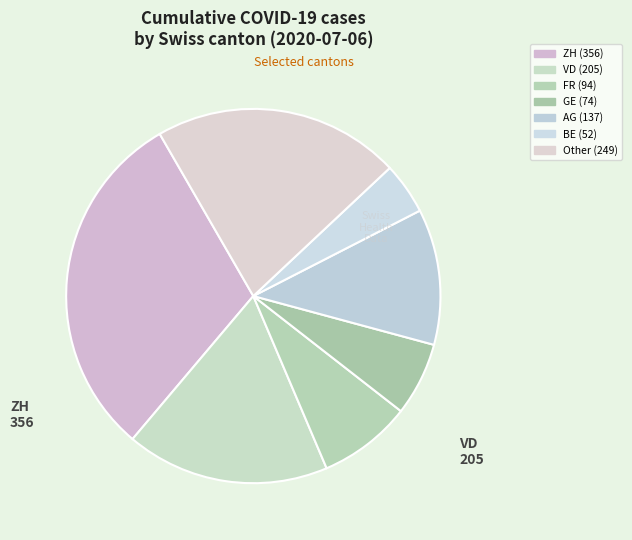

How many slices are in this pie chart?

7